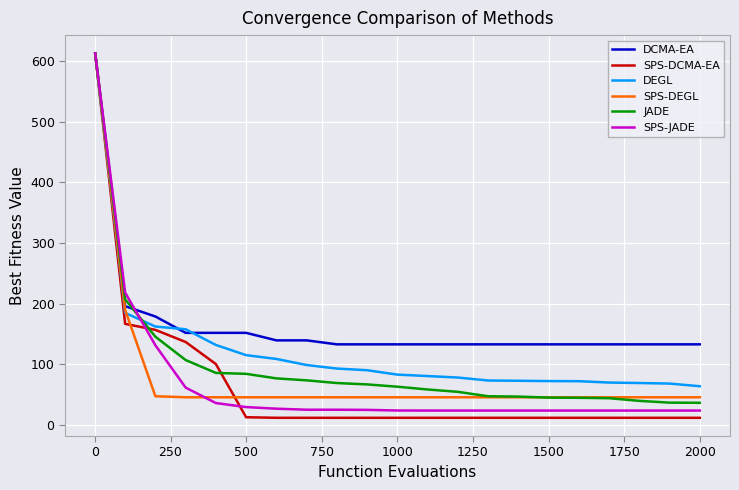

What is the minimum value for SPS-DEGL?

45.8